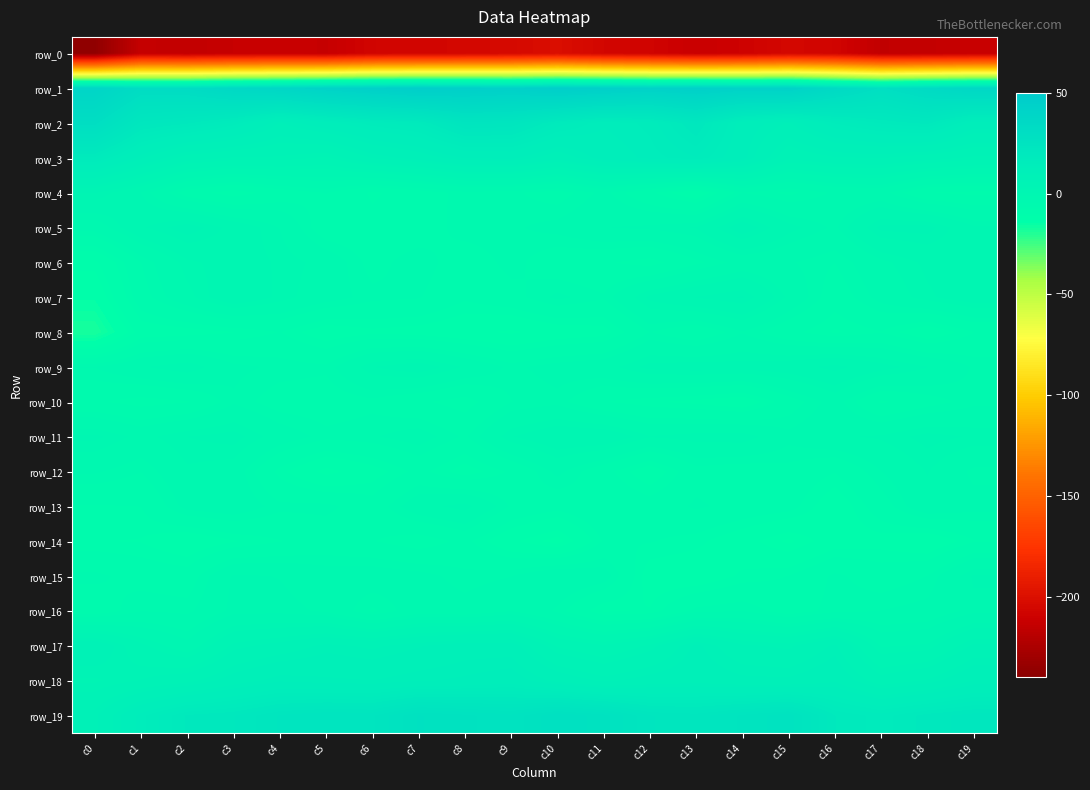

What is the smallest value displayed?

-237.1